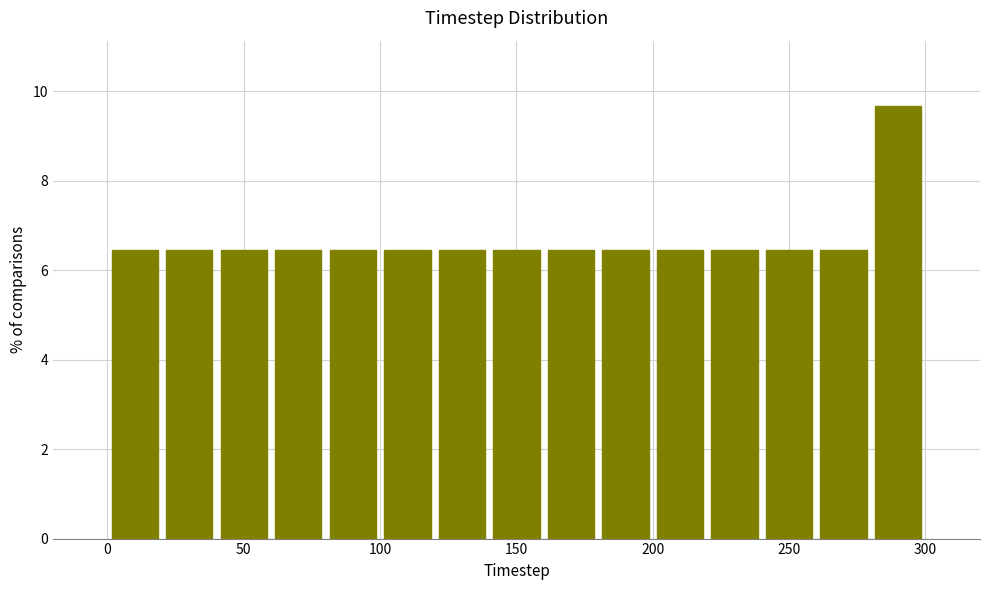

Reading left to right, transcribe this chart: for each bar, give the range it covers on the x-axis and its height. The values are not printed on the chart, so give them approximately, as read against the axis.

0 to 20: 6.4
20 to 40: 6.4
40 to 60: 6.4
60 to 80: 6.4
80 to 100: 6.4
100 to 120: 6.4
120 to 140: 6.4
140 to 160: 6.4
160 to 180: 6.4
180 to 200: 6.4
200 to 220: 6.4
220 to 240: 6.4
240 to 260: 6.4
260 to 280: 6.4
280 to 300: 9.6